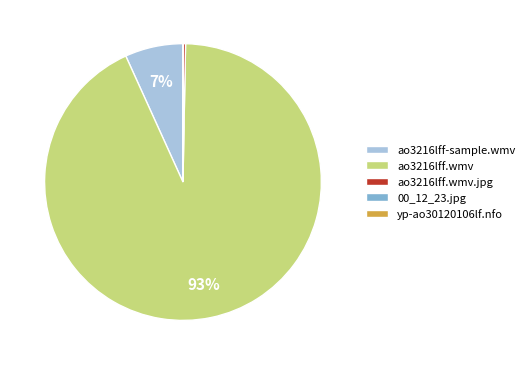

To the nearest percent, what is the difference between the largest and smallest slice percentages?

93%